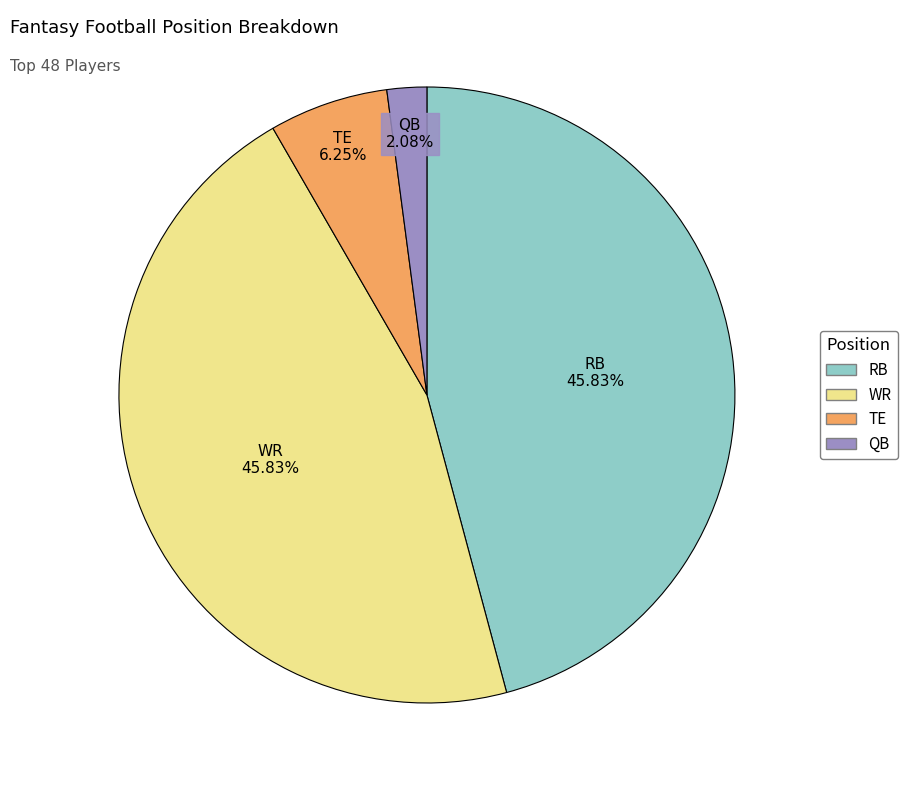

To the nearest percent, what is the average slice percentage?

25%